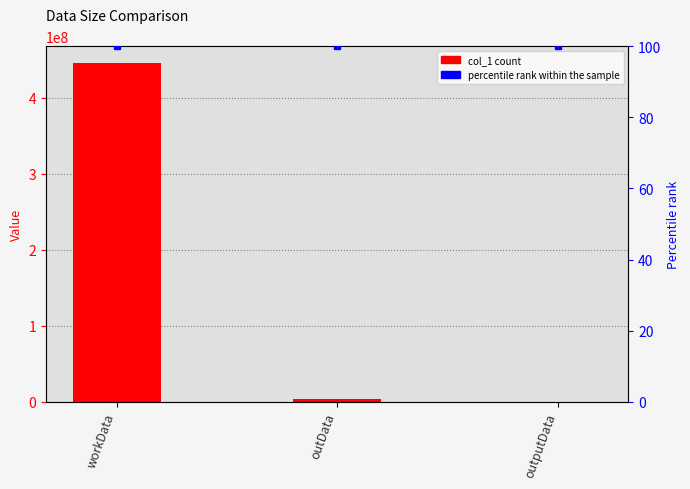

List the labels in order of value, smallest first.

outputData, outData, workData